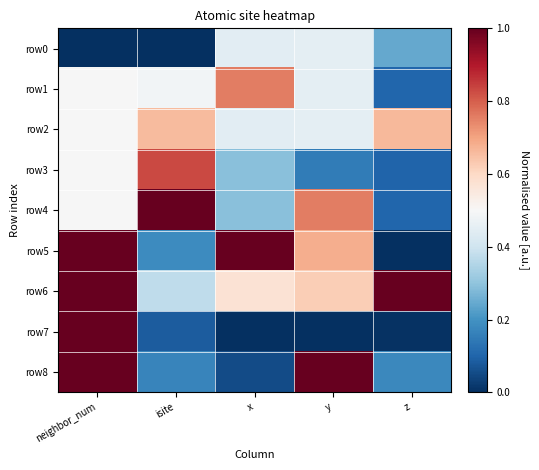

Which has a higher value, x or neighbor_num?

x